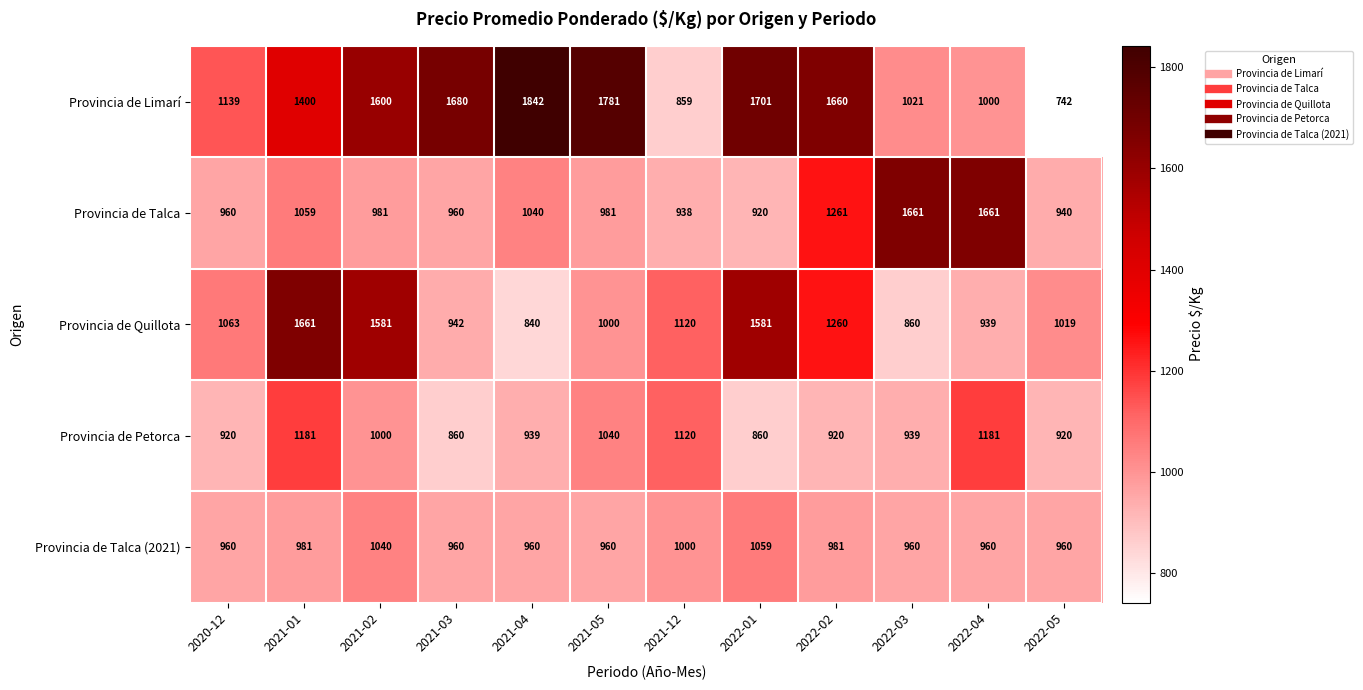

What is the difference between the Provincia de Petorca values at 2021-12 and 2020-12?

200